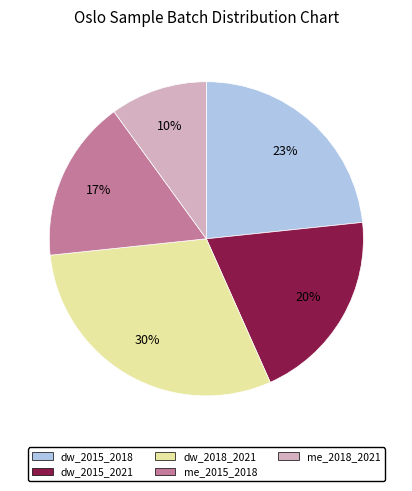

Is it true that dw_2015_2018 is 23% of the pie?

True